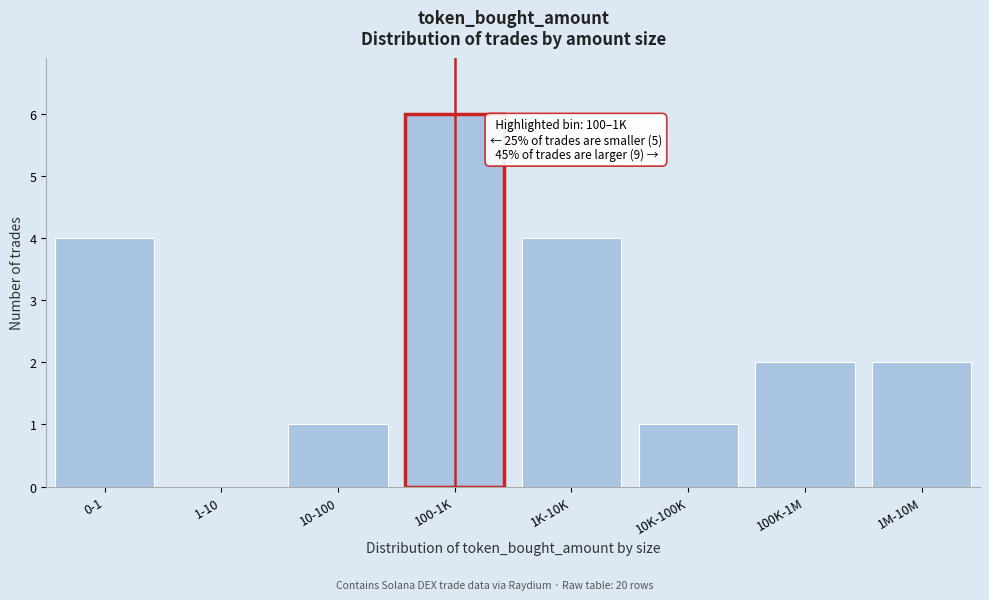

Reading right to left, extract all data points from this chart.

1M-10M=2	100K-1M=2	10K-100K=1	1K-10K=4	100-1K=6	10-100=1	1-10=0	0-1=4